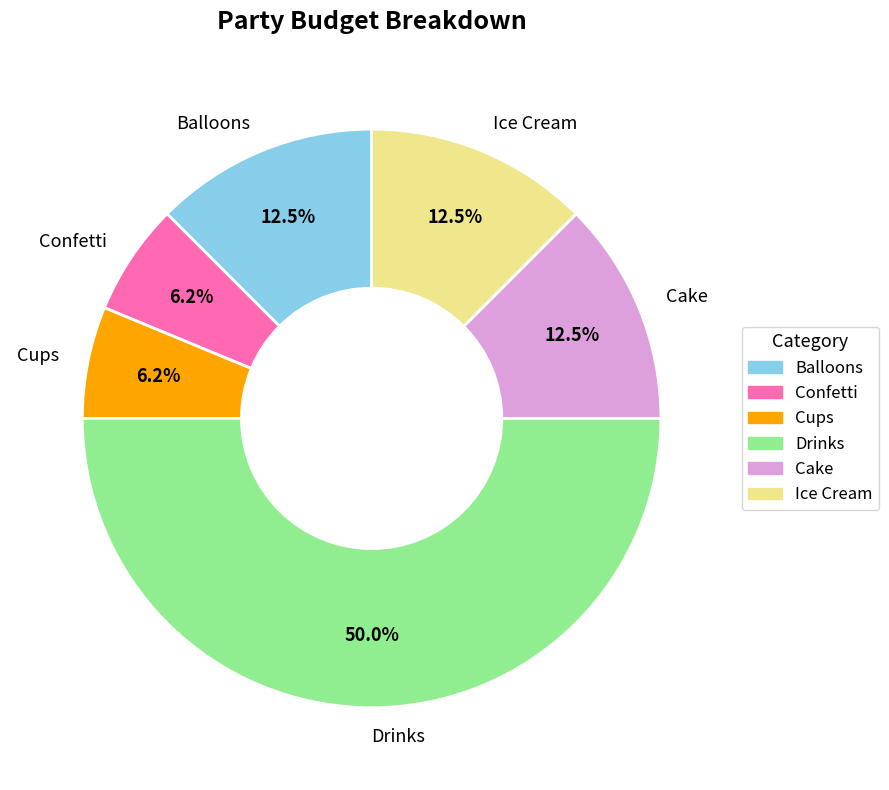

The Cups slice represents 6% of the pie. True or false?

True